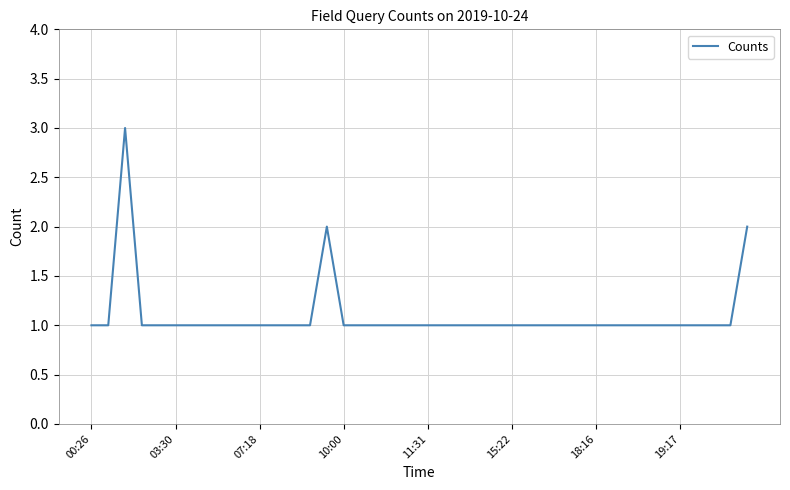

The chart shows a value of 1 at 18:16. True or false?

True